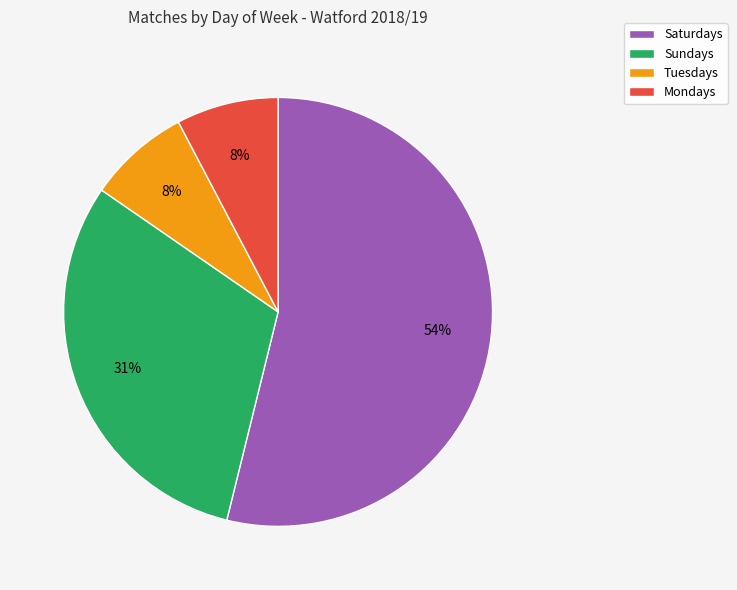

To the nearest percent, what is the average slice percentage?

25%